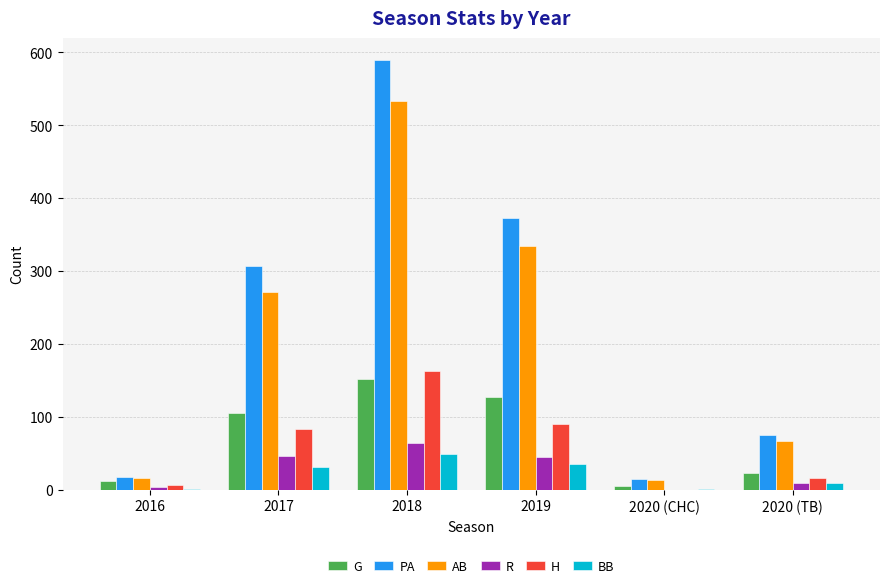

The AB series shows 67 at 2020 (TB). True or false?

True